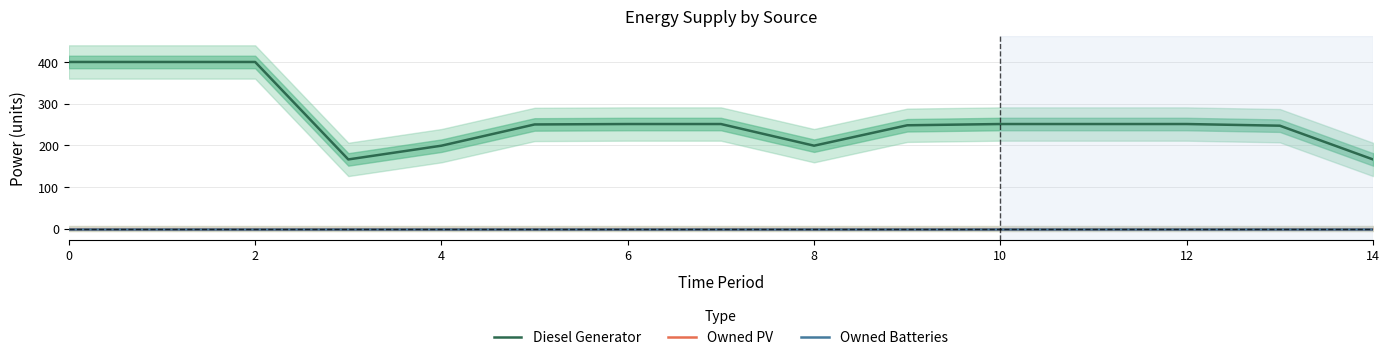

The value of Diesel Generator at 9 is 413.6. True or false?

False